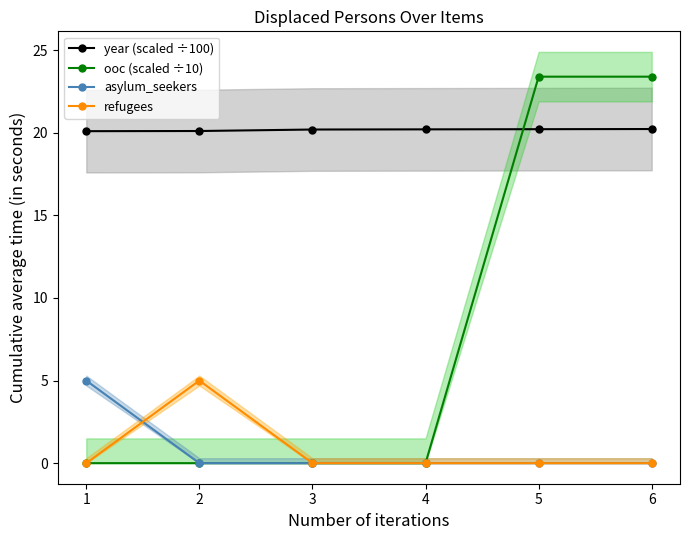

The value of asylum_seekers at 5 is 2.3. True or false?

False